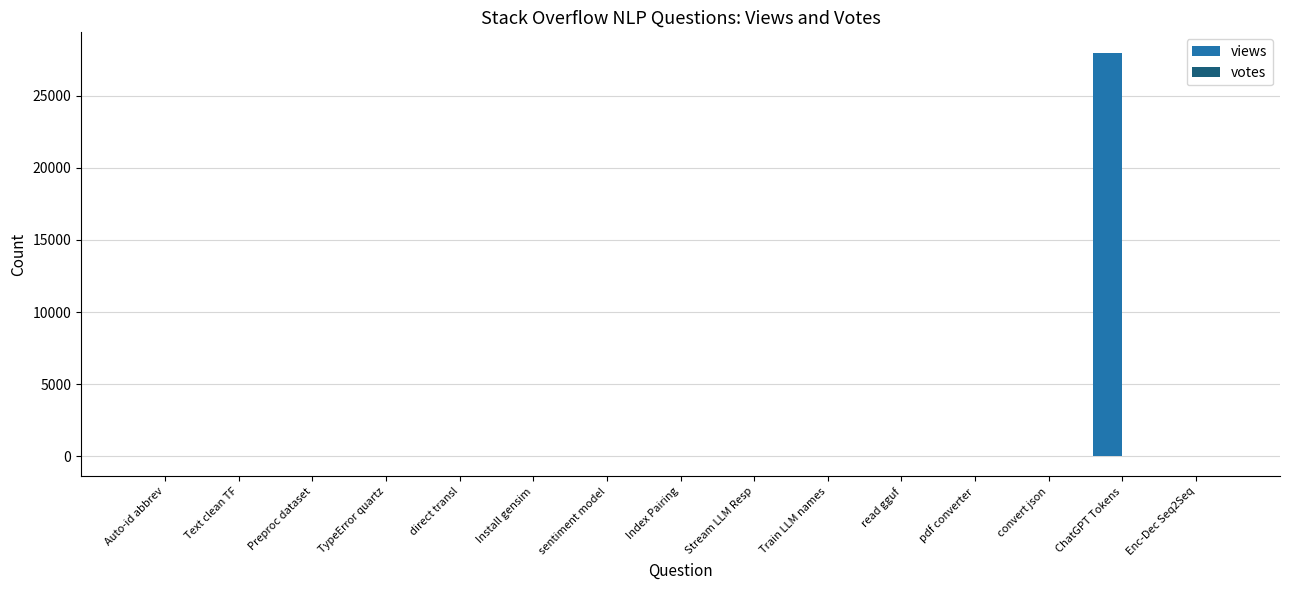

At which category does the chart reach its peak across all series?

ChatGPT Tokens